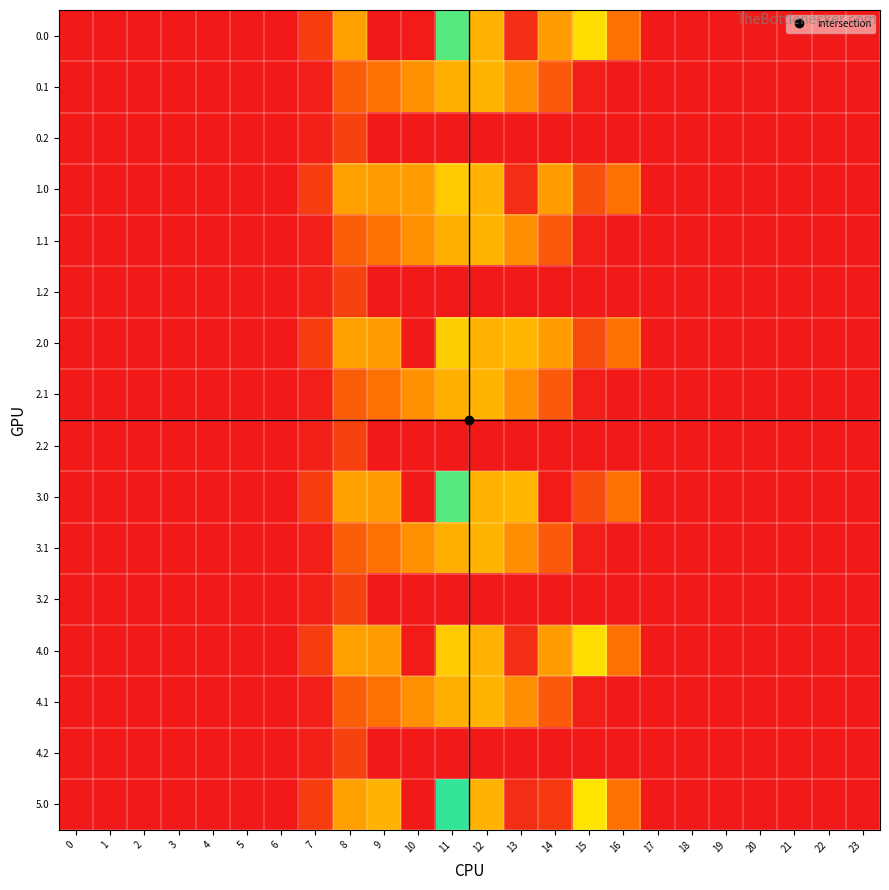

How many categories are shown in the chart?

24